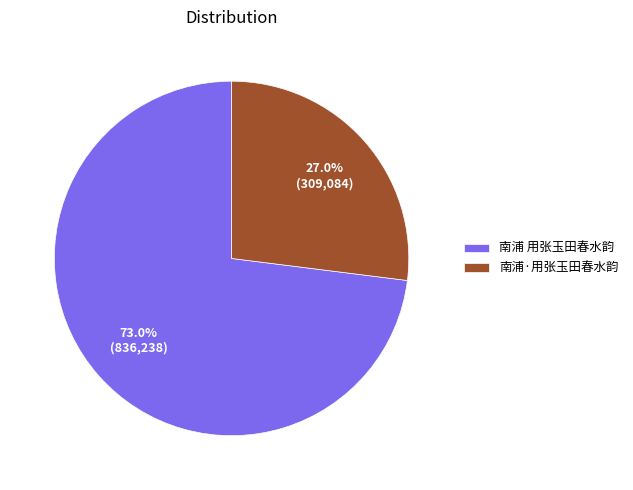

Approximately how many times larger is the value at 南浦 用张玉田春水韵 compared to 南浦·用张玉田春水韵?

2.7